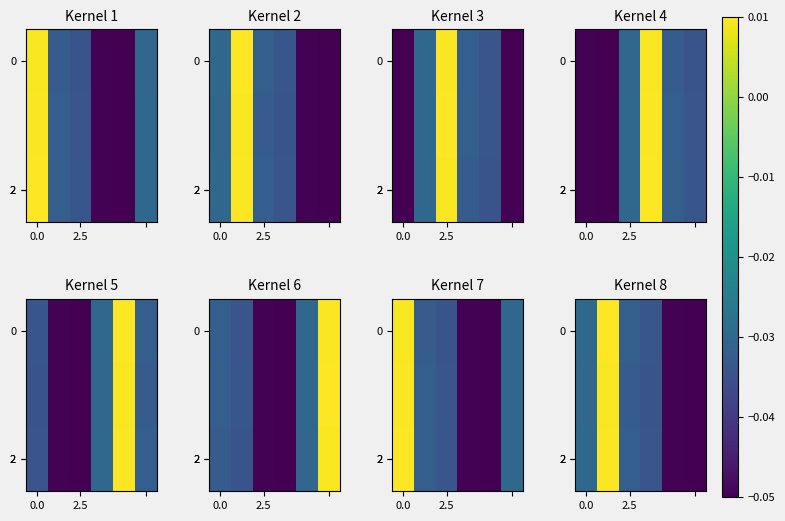

At how many categories does at least one series exceed 0?

1